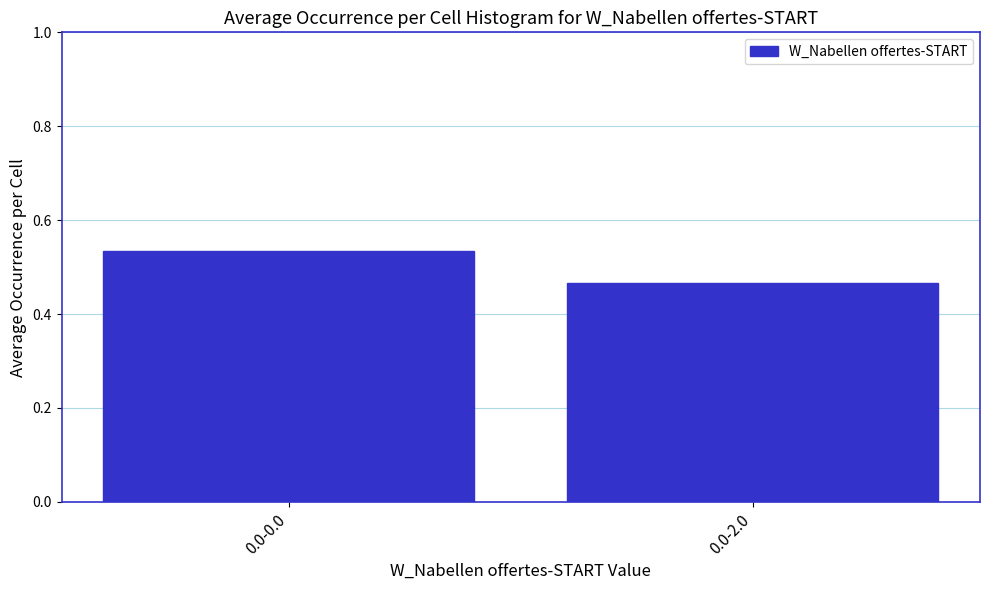

What is the label of the 2nd bar from the left?

0.0-2.0